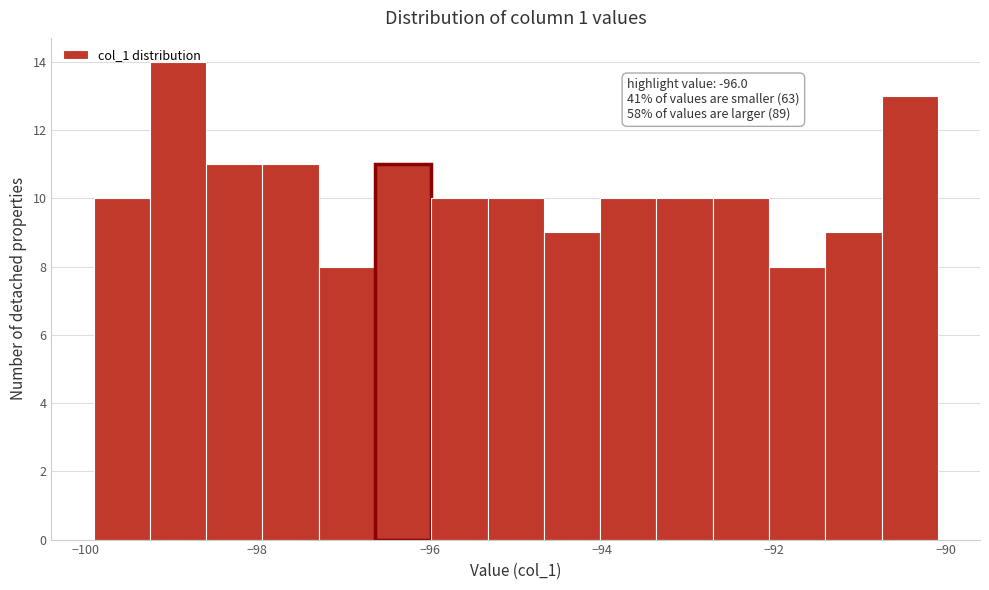

Read against the x-axis, roughly where is the centre of the tallest bar?

-99.0